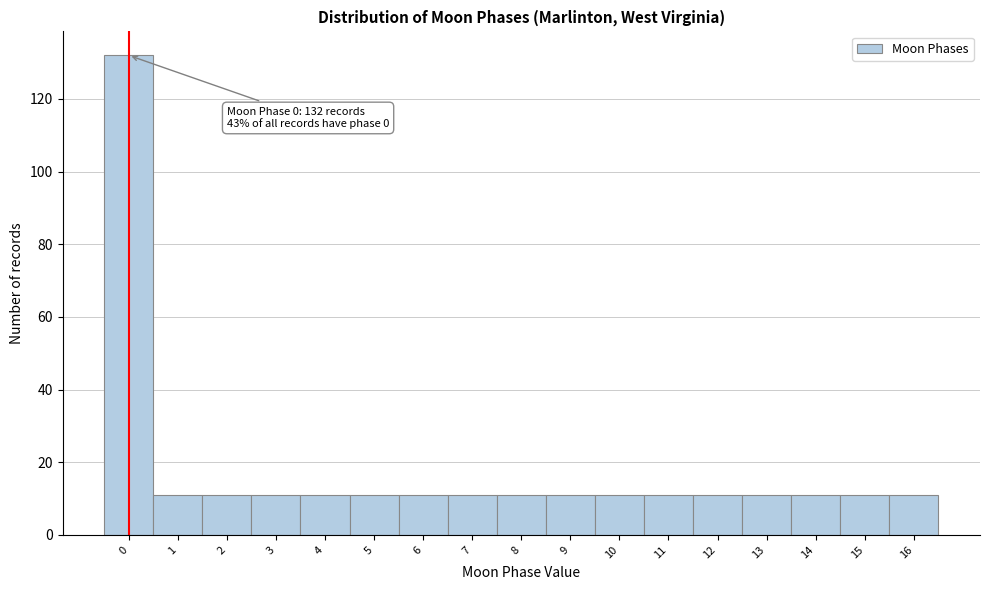

Which range on the x-axis has the tallest bar?

-0.5 to 0.5